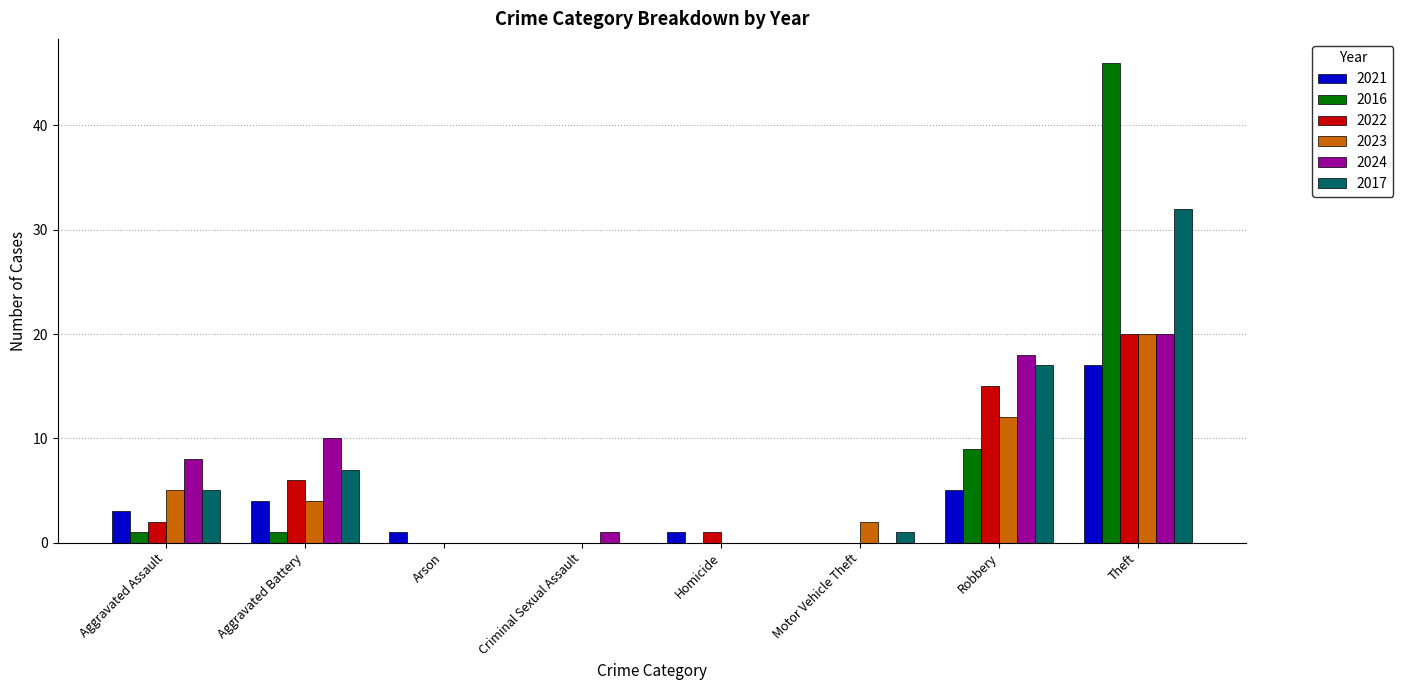

Which series has the largest range (max minus min)?

2016